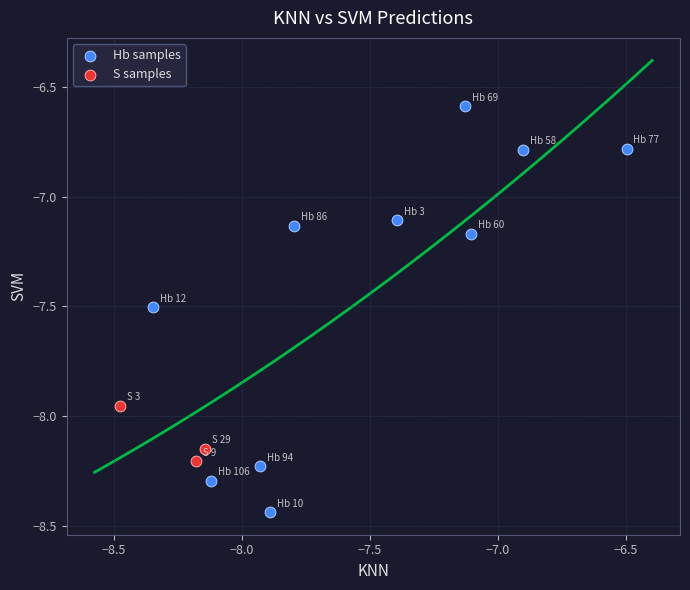

What are all the series names shown in the legend?

Hb samples, S samples